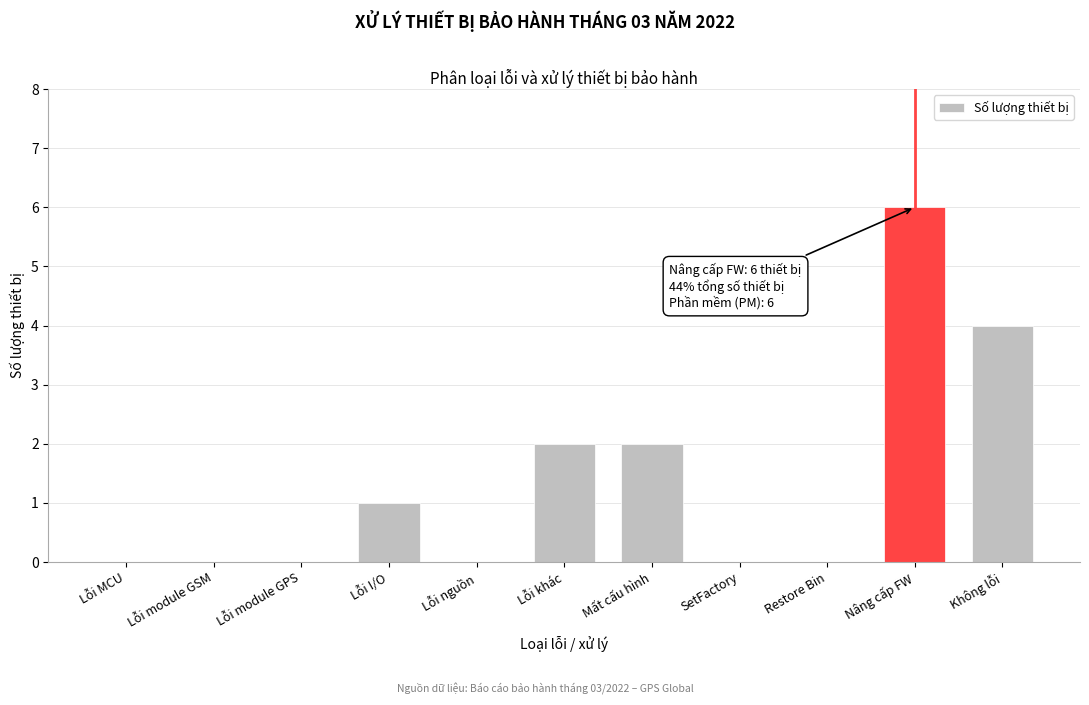

Reading left to right, list all the values displayed in this chart.

Lỗi MCU=0	Lỗi module GSM=0	Lỗi module GPS=0	Lỗi I/O=1	Lỗi nguồn=0	Lỗi khác=2	Mất cấu hình=2	SetFactory=0	Restore Bin=0	Nâng cấp FW=6	Không lỗi=4